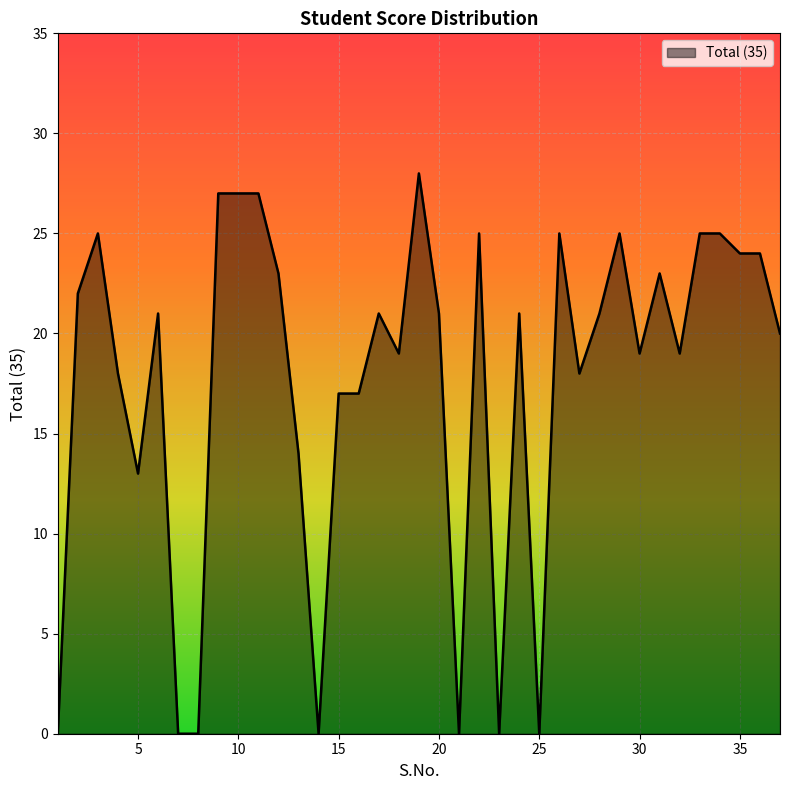

What is the greatest value displayed?

28